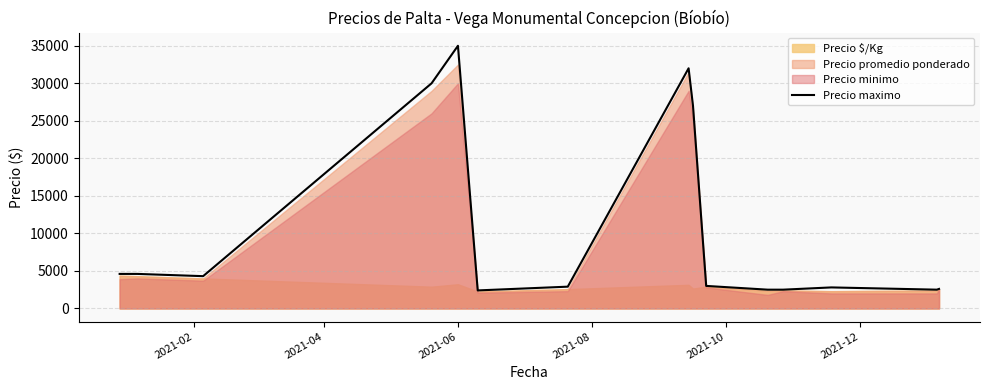

What is the maximum value for Precio maximo?

35000